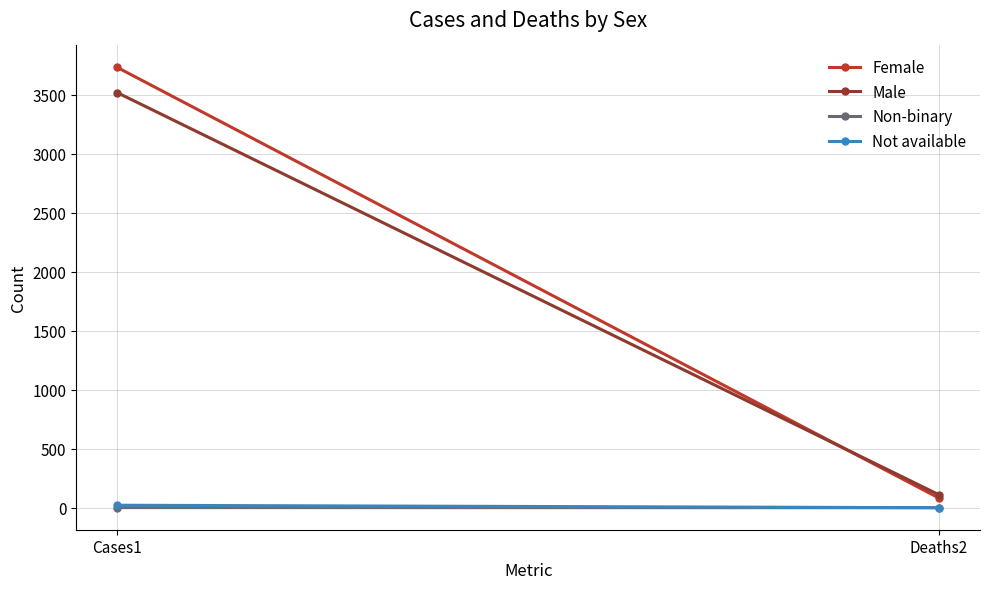

Rank the categories by Female value from lowest to highest.

Deaths2, Cases1